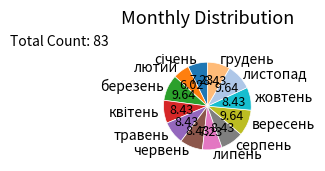

Combined, do жовтень and червень account for over 50%?

No